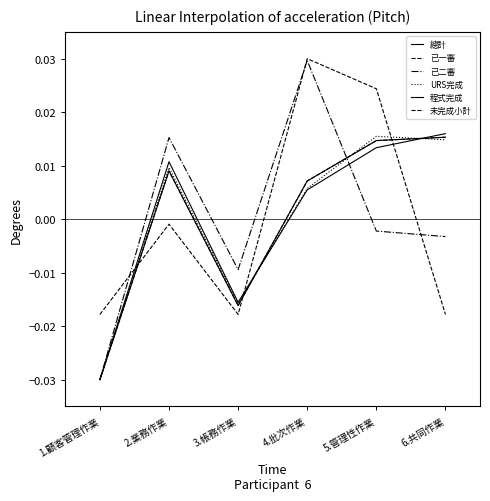

Does the chart have visible grid lines?

No